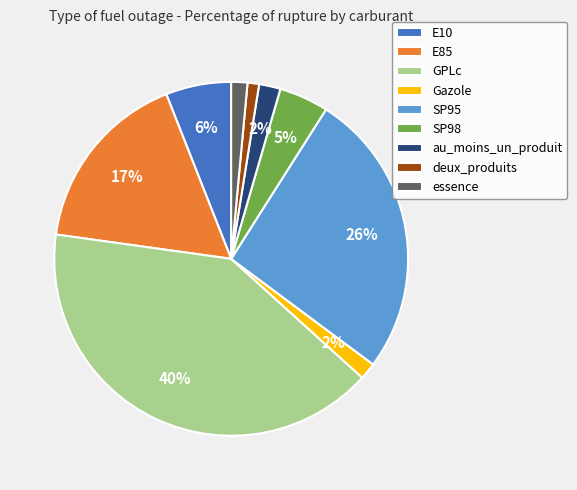

Which has a higher value, deux_produits or GPLc?

GPLc